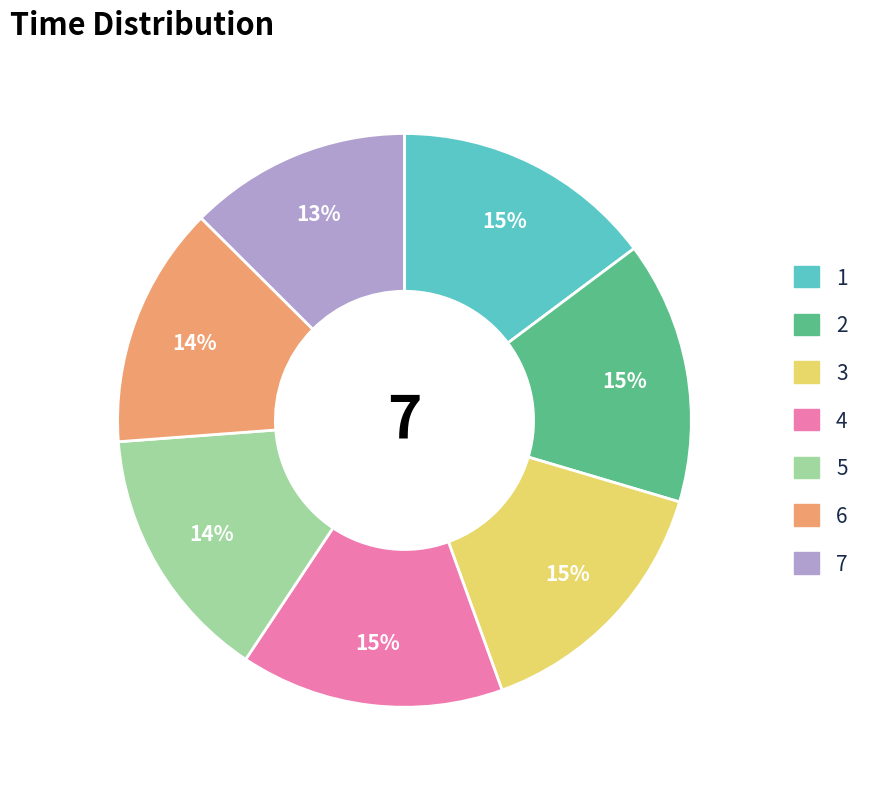

The 7 slice represents 21% of the pie. True or false?

False